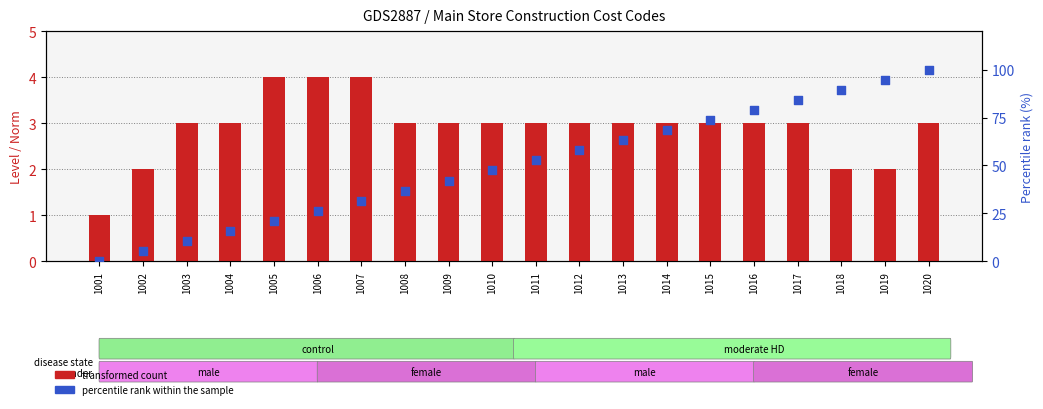

Which series contains the lowest Y value?

percentile rank within the sample